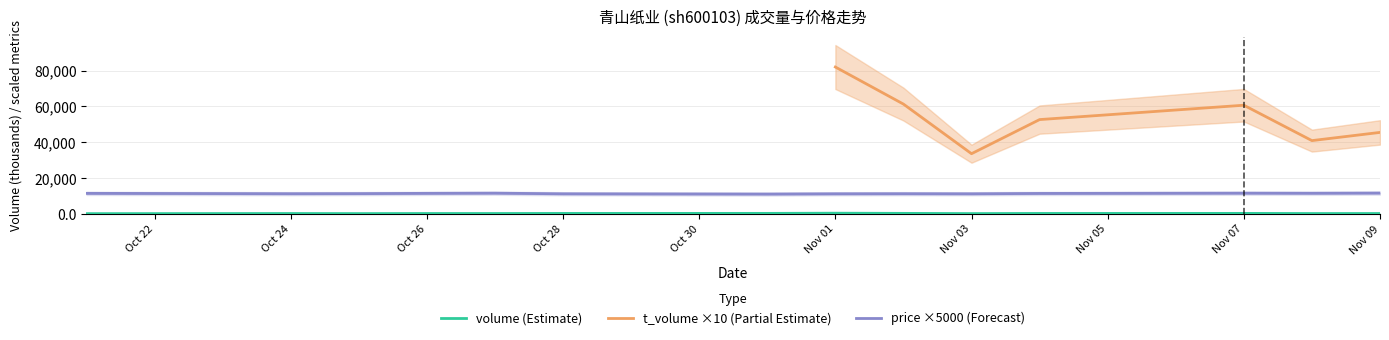

Which series has the widest spread of values?

price